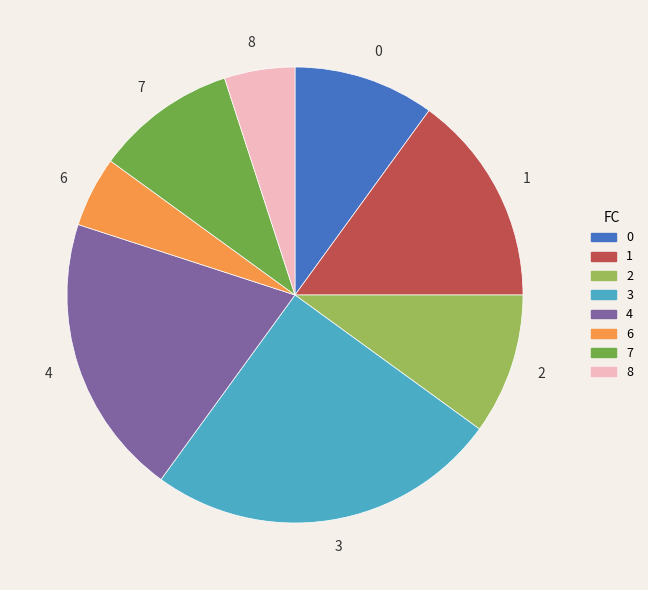

Does any single category account for the majority?

No